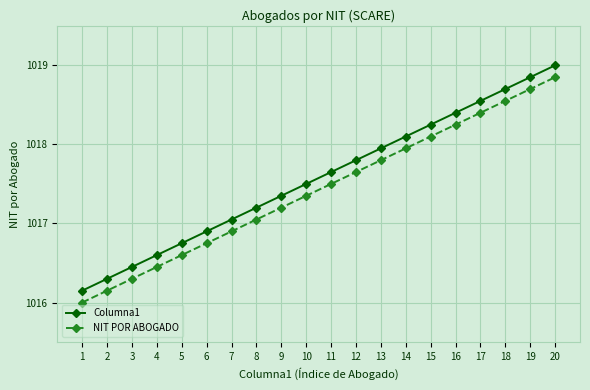

What is the smallest value displayed?

1016.0